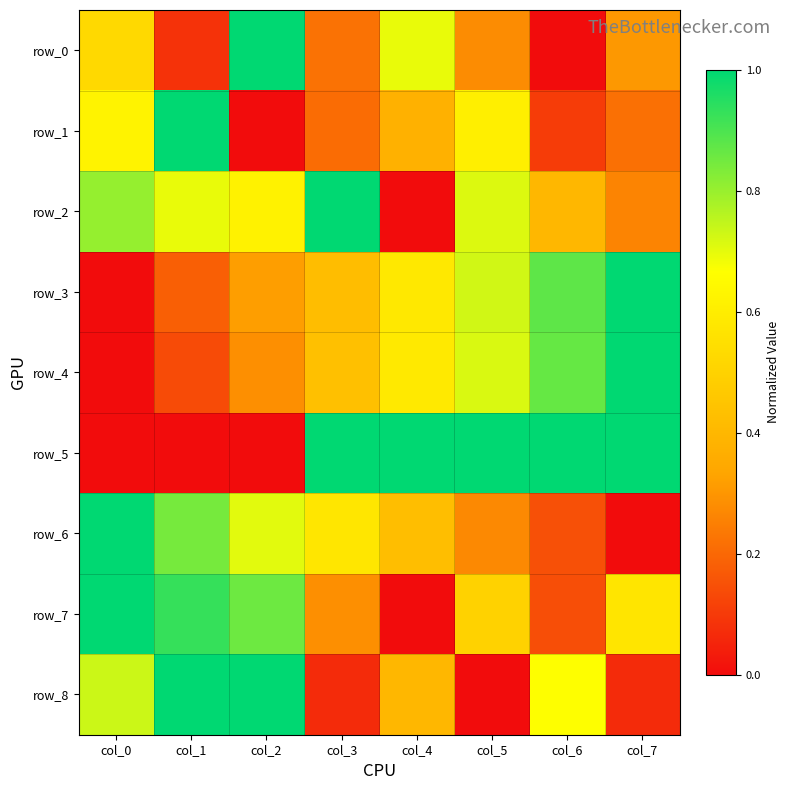

How many data points in row_7 are above 0?

7